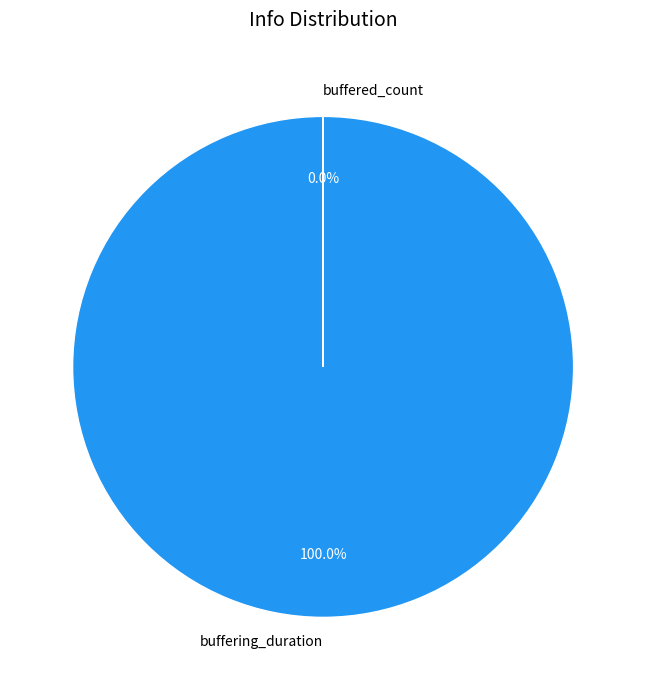

How many segments does this pie chart have?

2